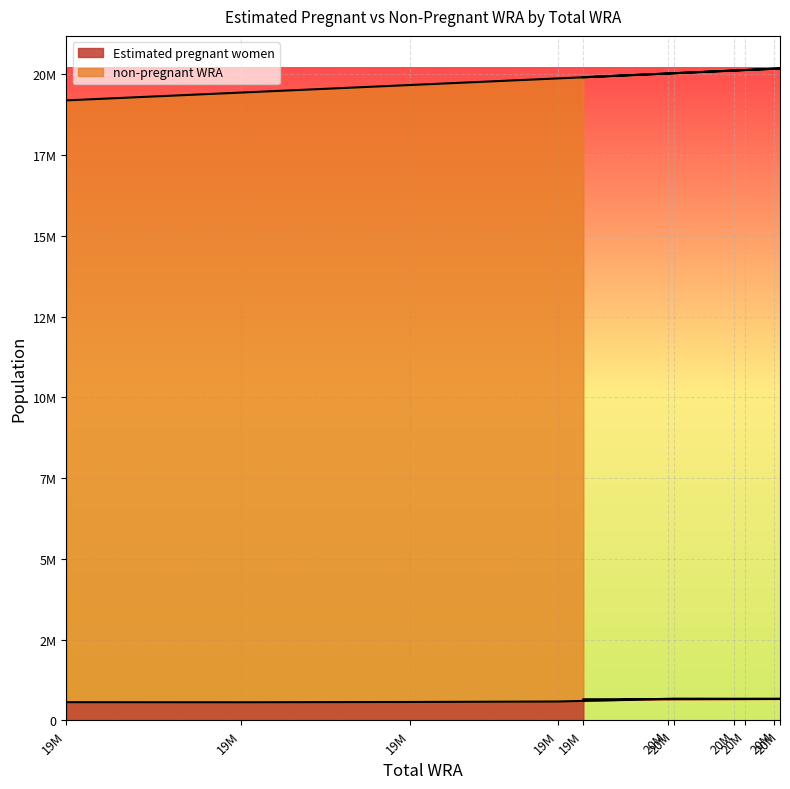

Is the value of Estimated pregnant women at 19M greater than the value of non-pregnant WRA at 19M?

No